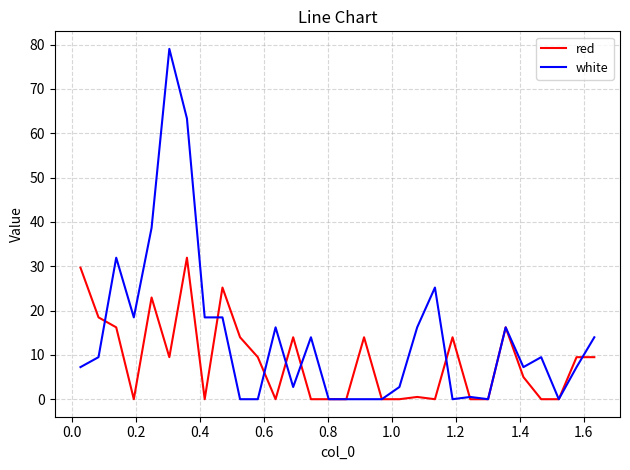

After their last crossing, which series has the higher values: white or red?

white